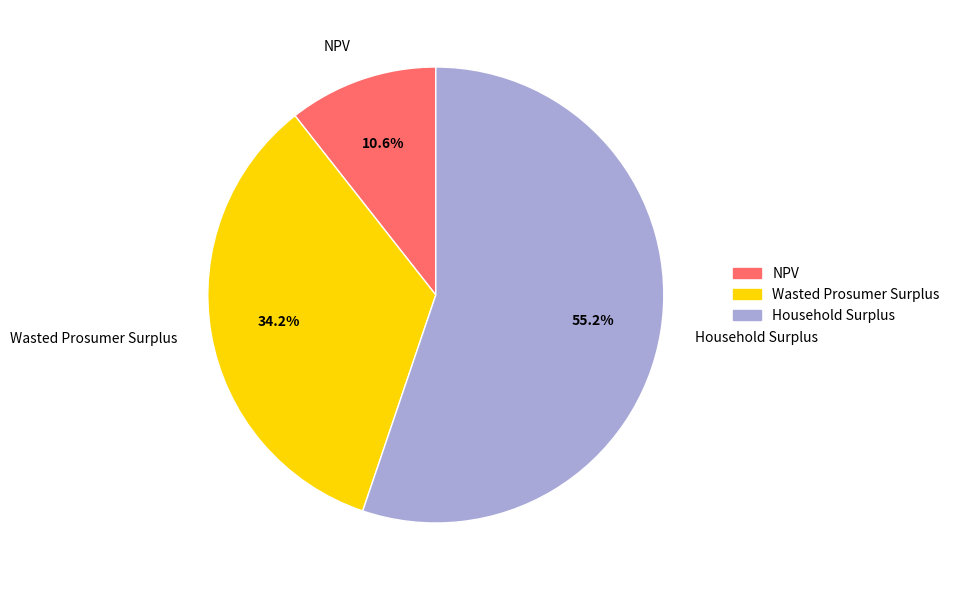

Which category accounts for the majority?

Household Surplus